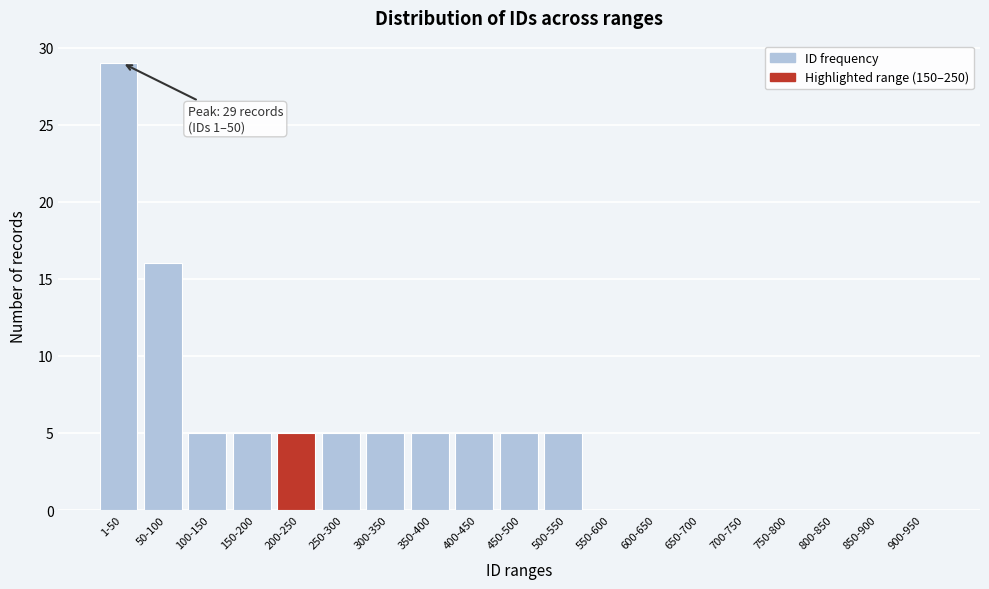

Reading left to right, what are all the values shown in this chart?

1-50=29	50-100=16	100-150=5	150-200=5	200-250=5	250-300=5	300-350=5	350-400=5	400-450=5	450-500=5	500-550=5	550-600=0	600-650=0	650-700=0	700-750=0	750-800=0	800-850=0	850-900=0	900-950=0